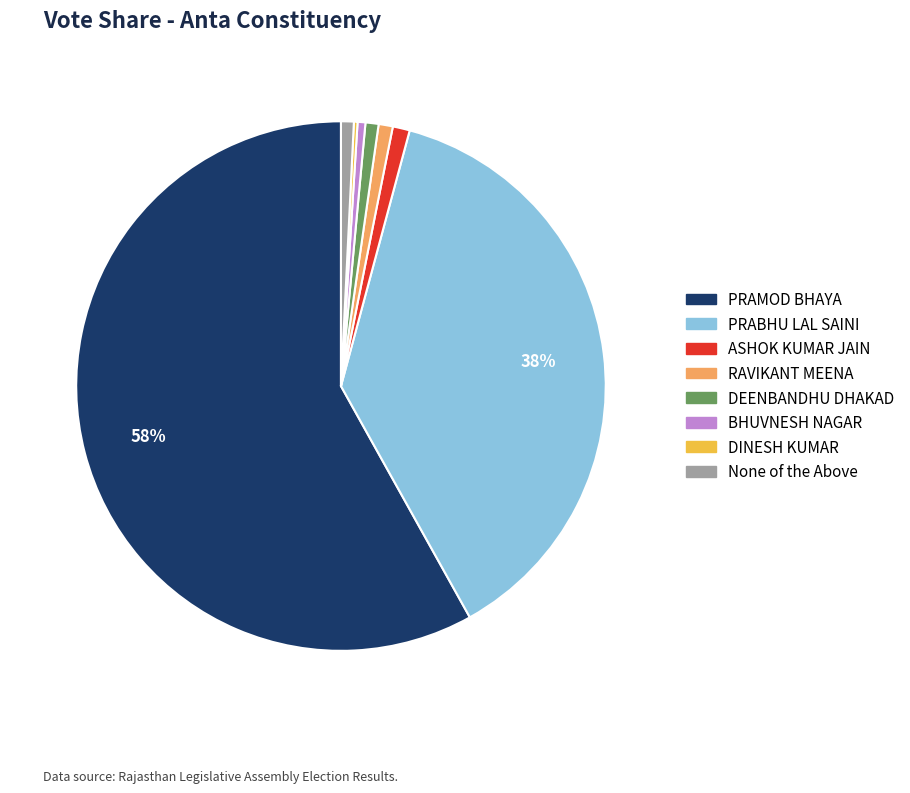

Is it true that RAVIKANT MEENA is 1% of the pie?

True